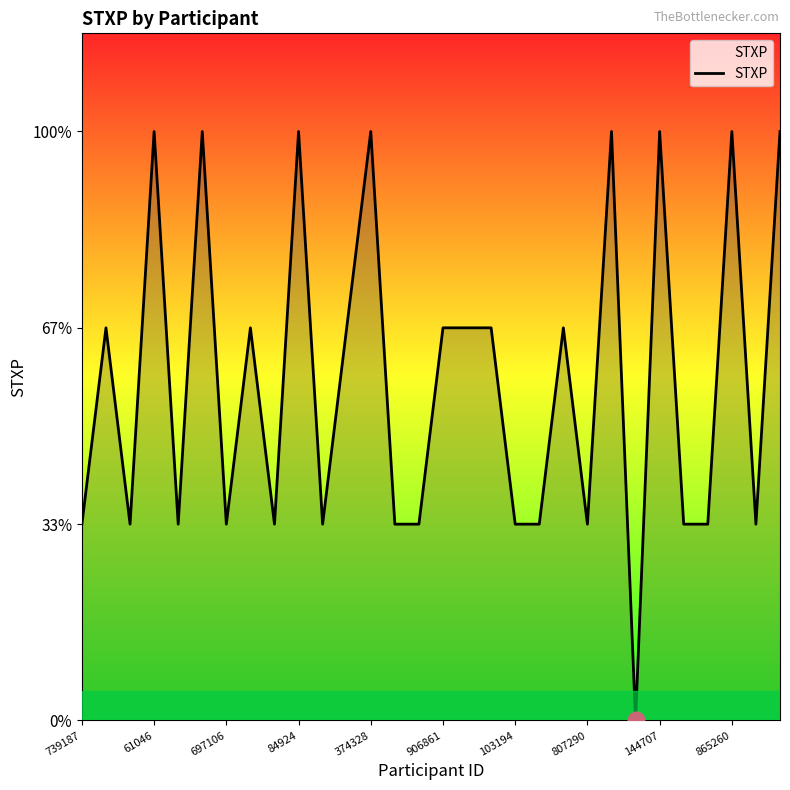

Is this an area chart (filled region under the line)?

Yes